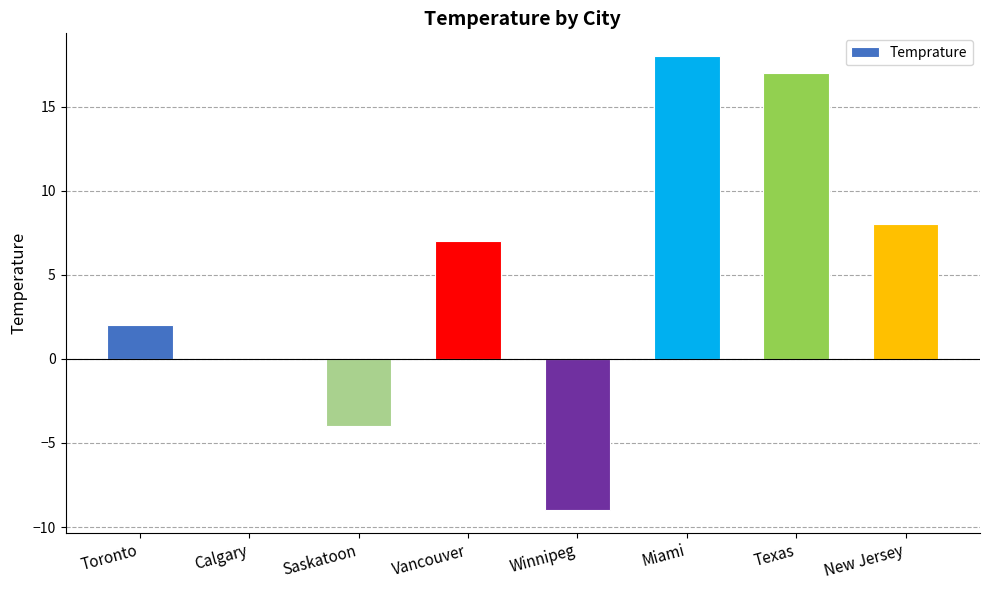

What is the sum of the values at Vancouver and Toronto?

9